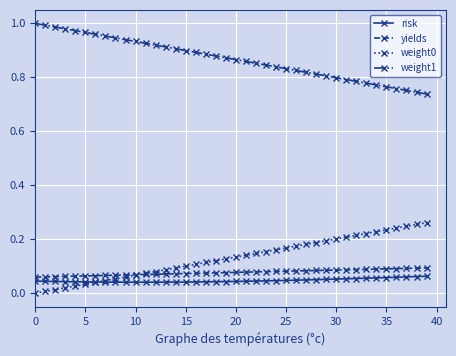

True or false: yields and weight1 cross at least once.

False